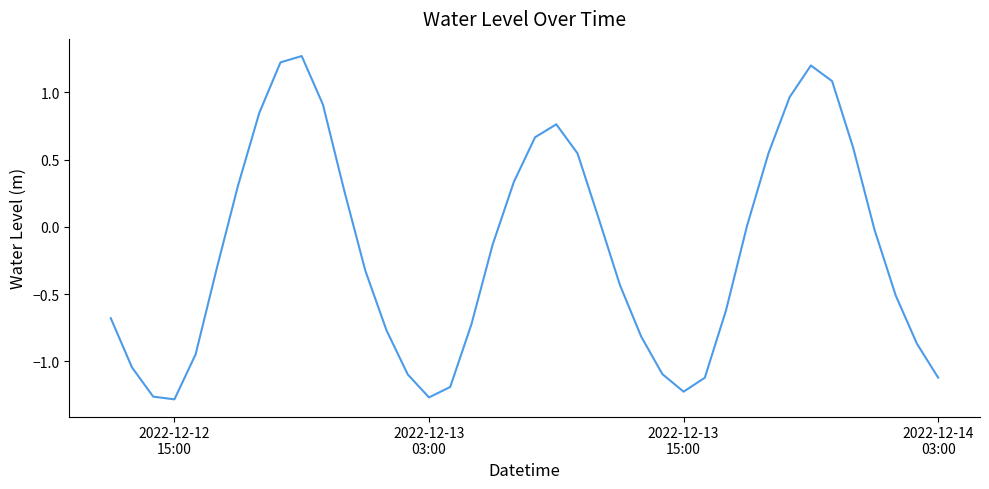

What is the difference between the maximum and minimum values?

2.6